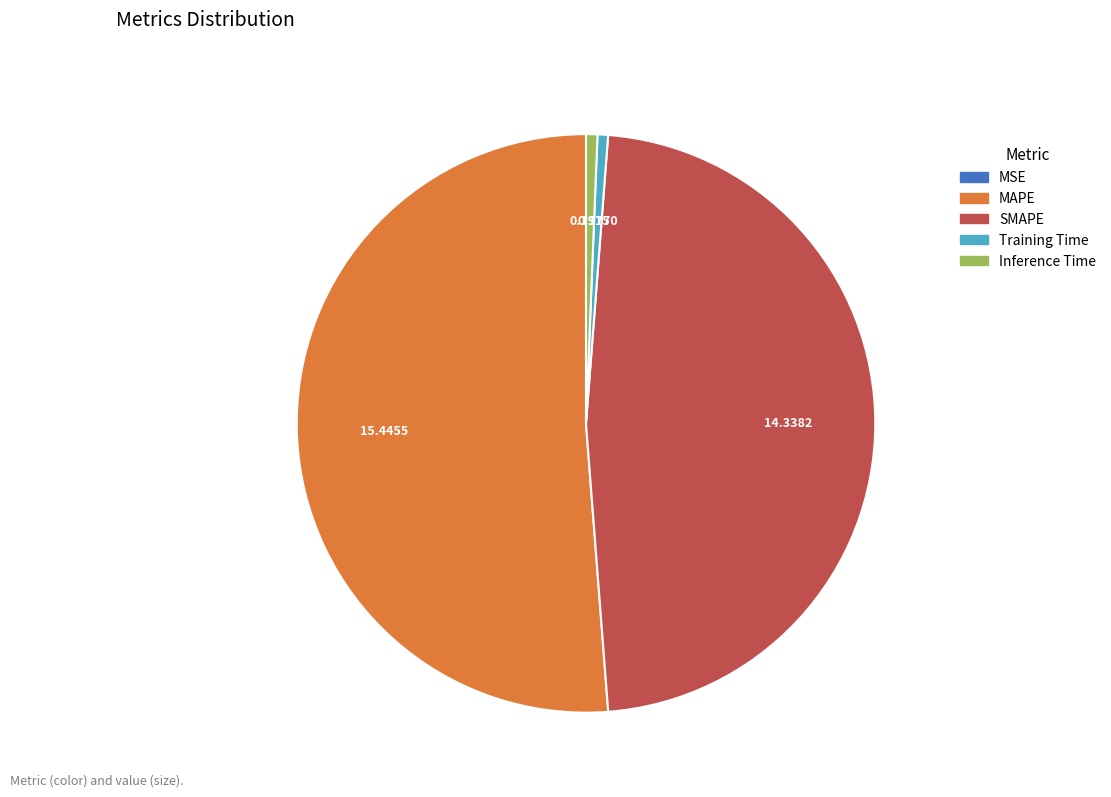

The Inference Time slice represents 15% of the pie. True or false?

False